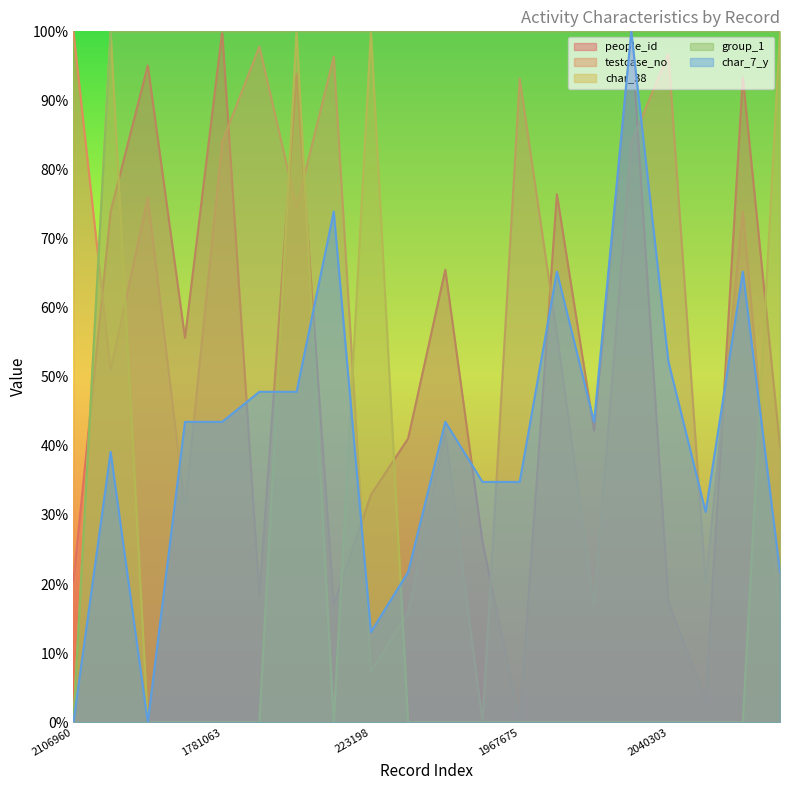

At which category is the sum across all series the highest?

1588898